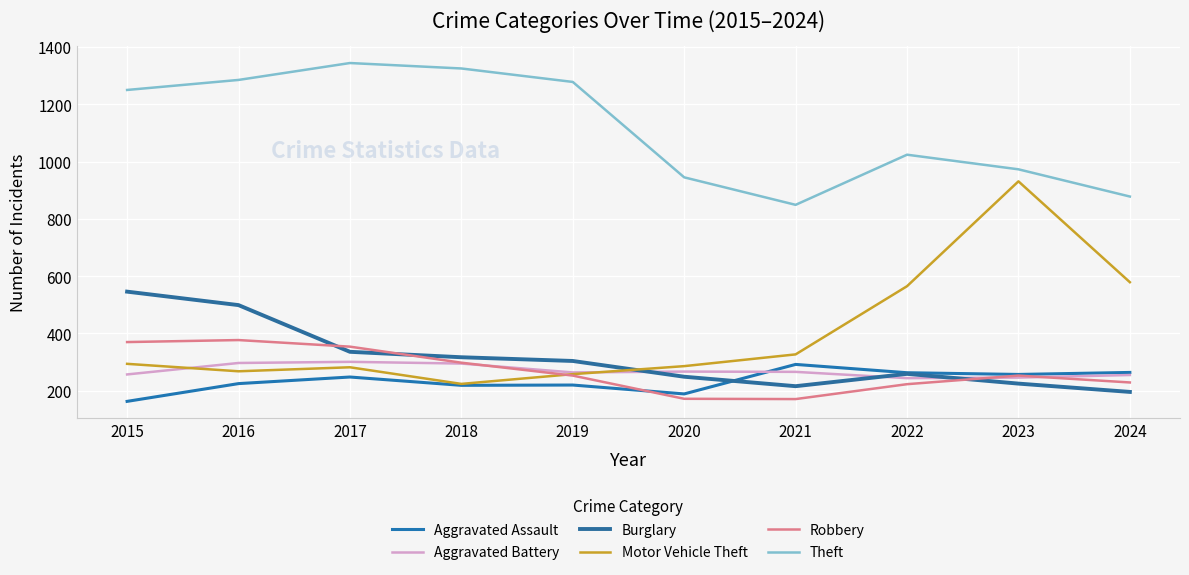

Is it true that Burglary equals 109 at 2019?

False